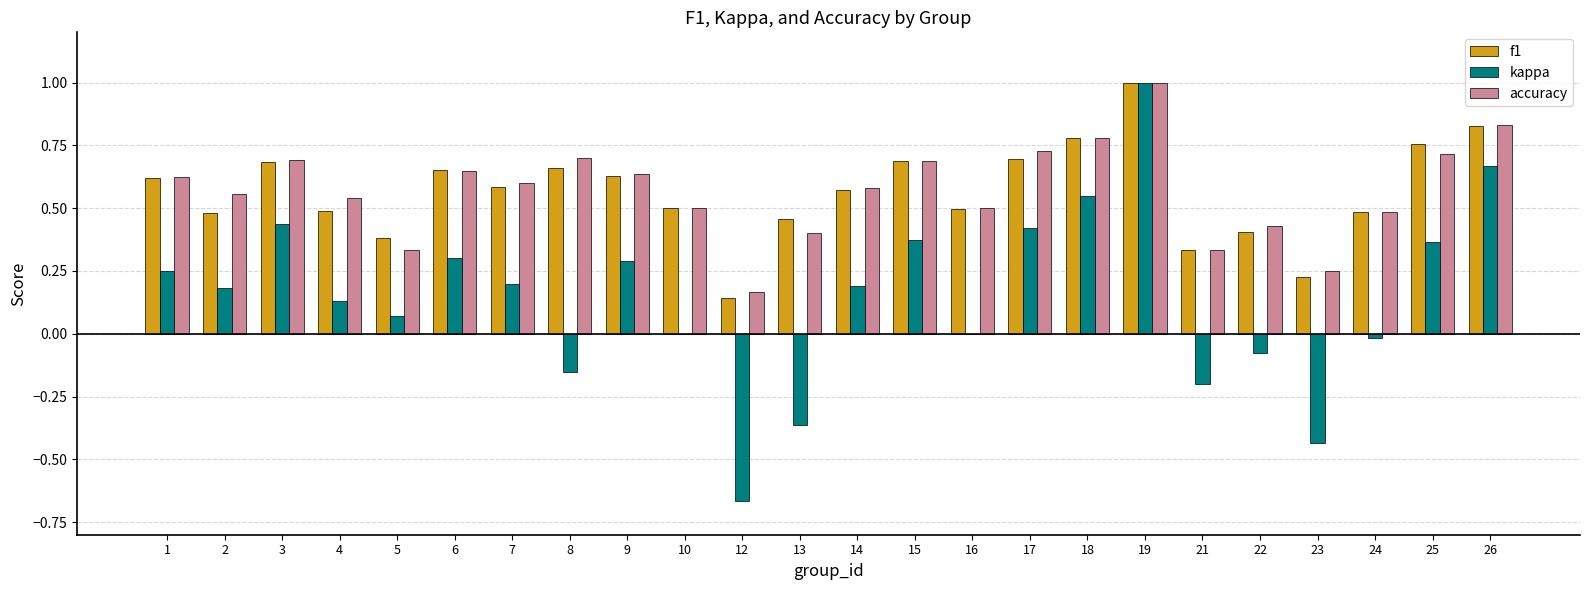

The f1 series shows 0.3 at 24. True or false?

False